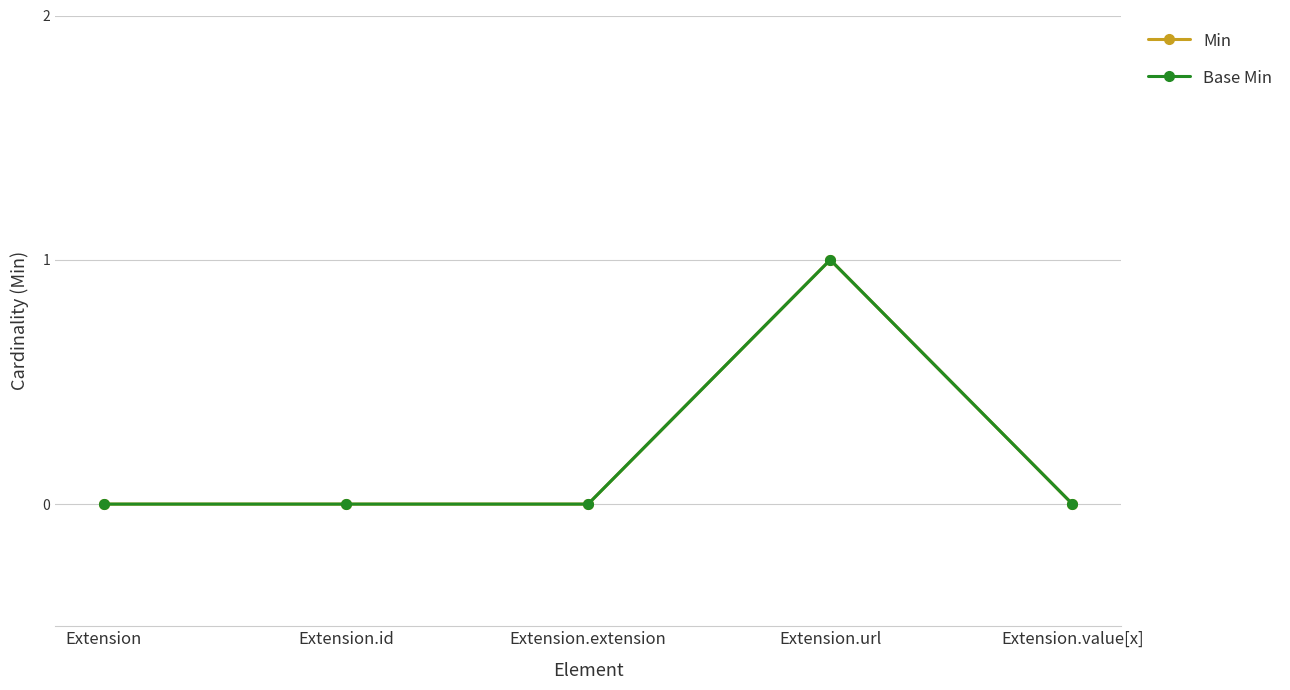

What is the greatest value displayed?

1